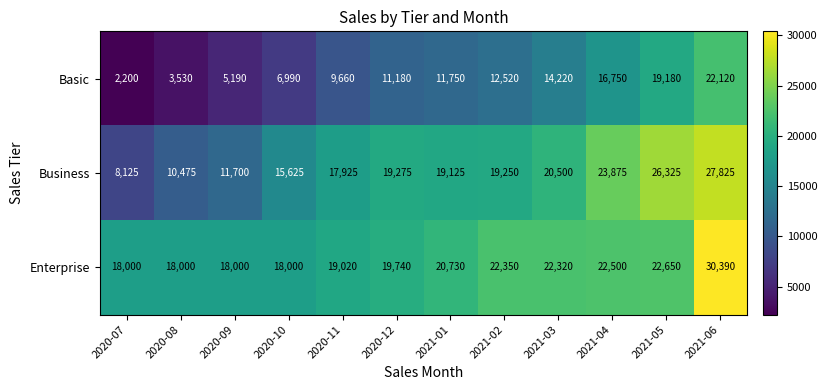

Is it true that Enterprise equals 22350 at 2021-02?

True